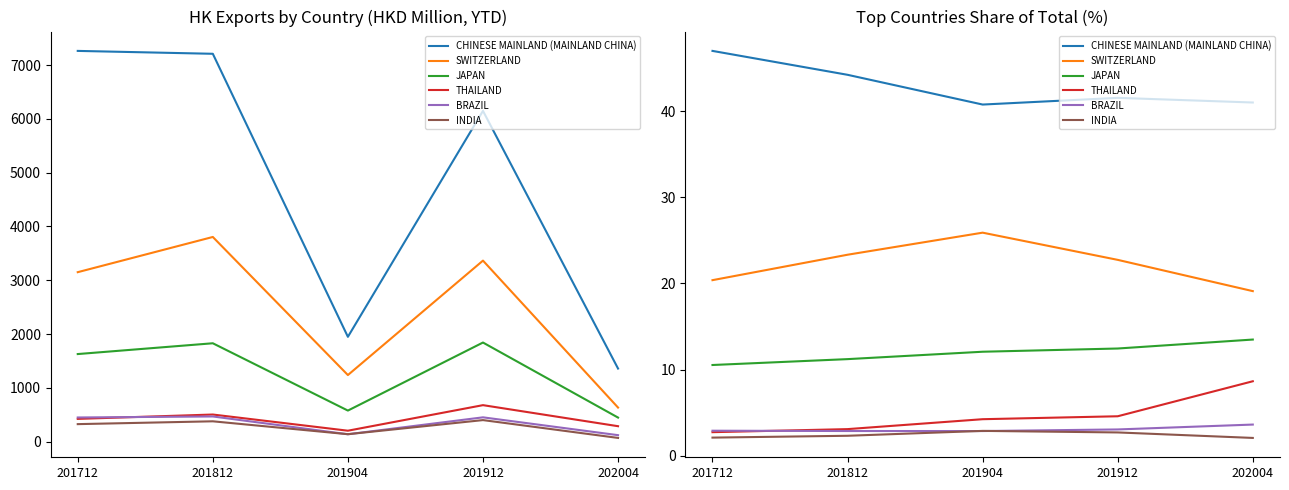

After their last crossing, which series has the higher values: THAILAND or BRAZIL?

THAILAND